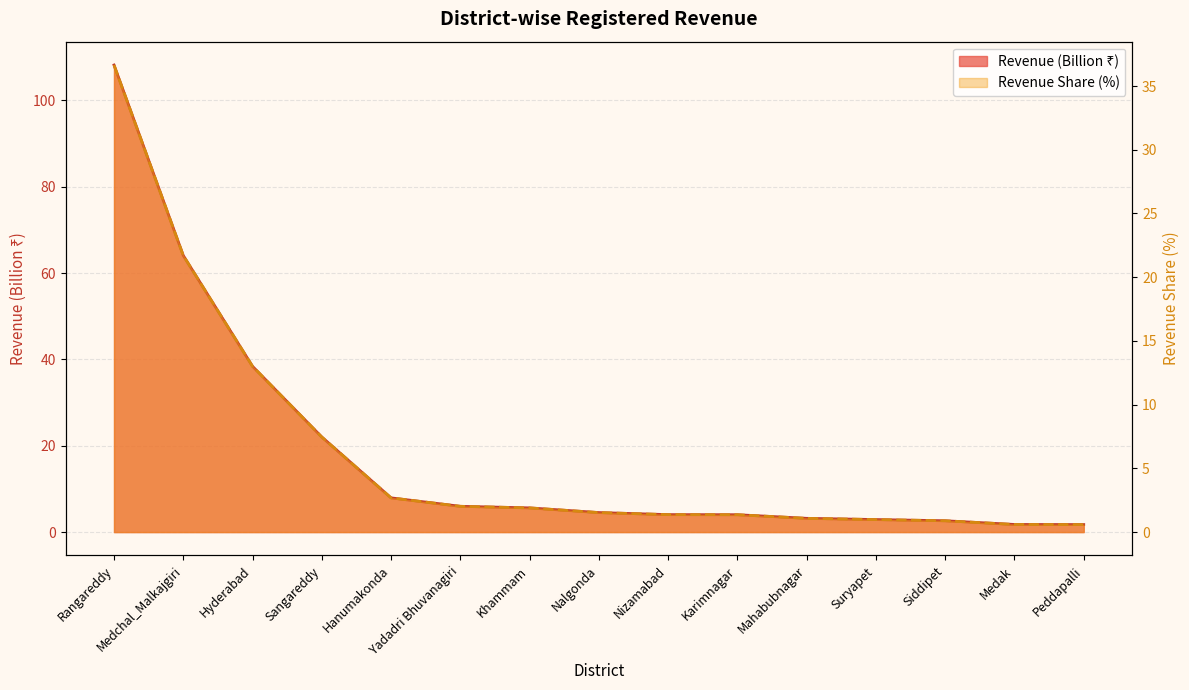

What are all the series names shown in the legend?

Revenue (Billion), Revenue Share